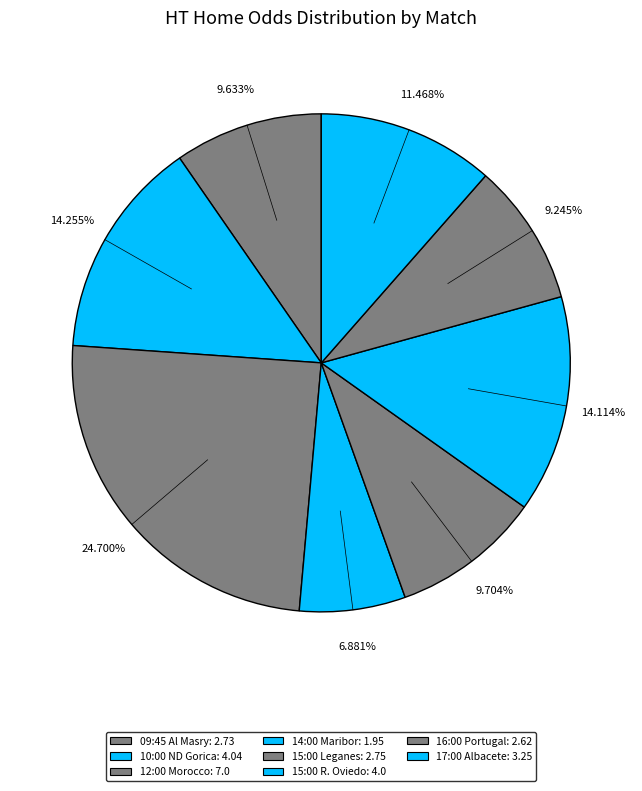

Rank the categories by value from highest to lowest.

12:00 Morocco, 10:00 ND Gorica, 15:00 R. Oviedo, 17:00 Albacete, 15:00 Leganes, 09:45 Al Masry, 16:00 Portugal, 14:00 Maribor